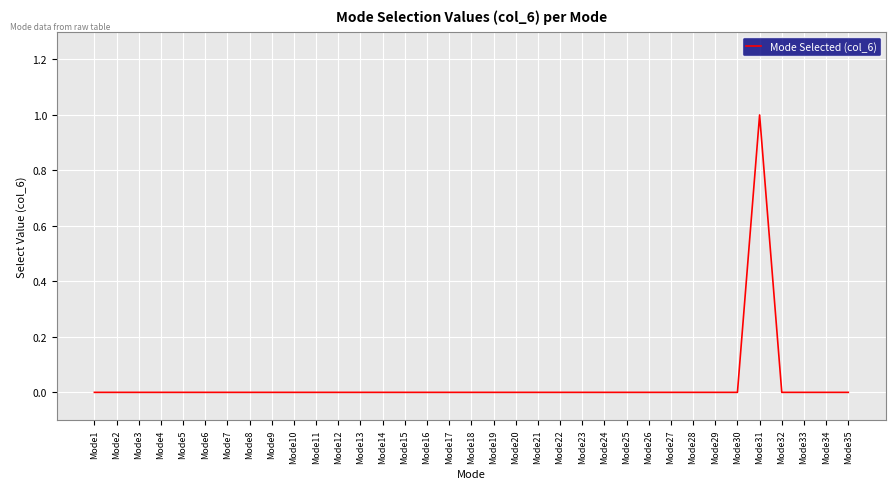

The value at Mode12 is 0. True or false?

True